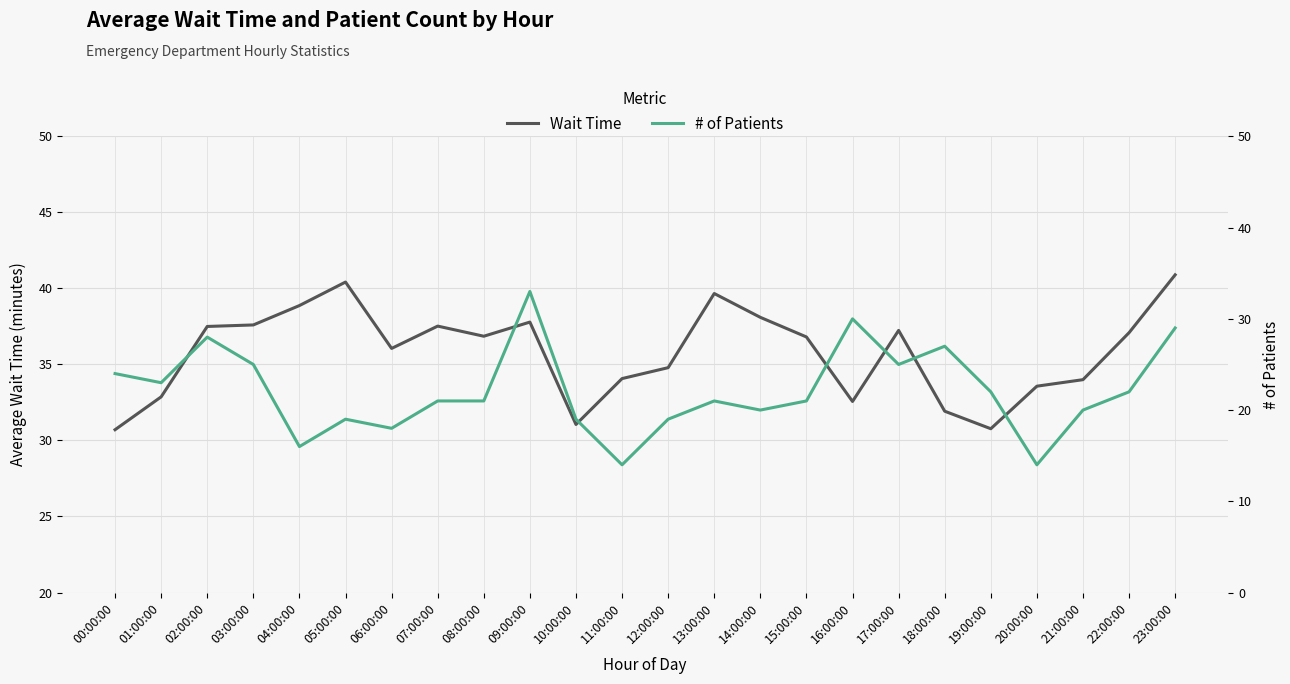

Is the value of Wait Time at 18:00:00 greater than the value of # of Patients at 14:00:00?

Yes